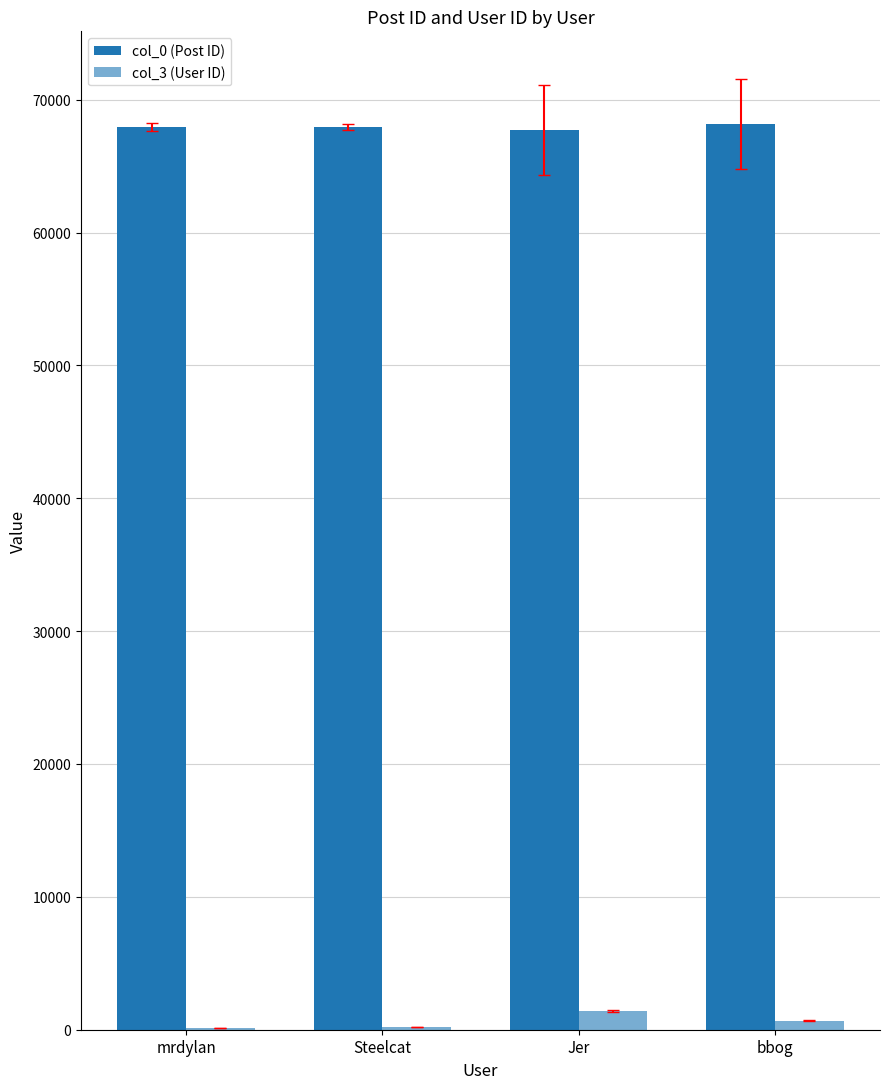

Rank the categories by col_0 (Post ID) value from highest to lowest.

bbog, mrdylan, Steelcat, Jer